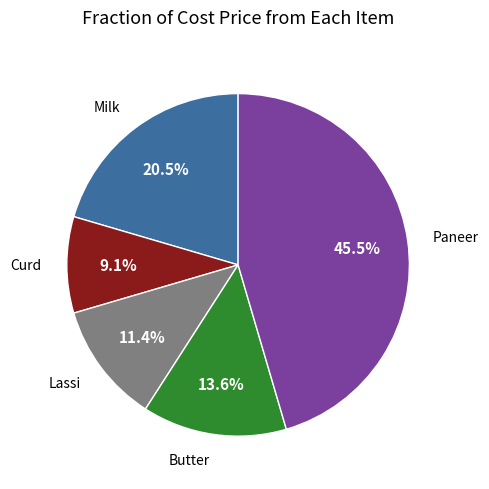

The Butter slice represents 20% of the pie. True or false?

False